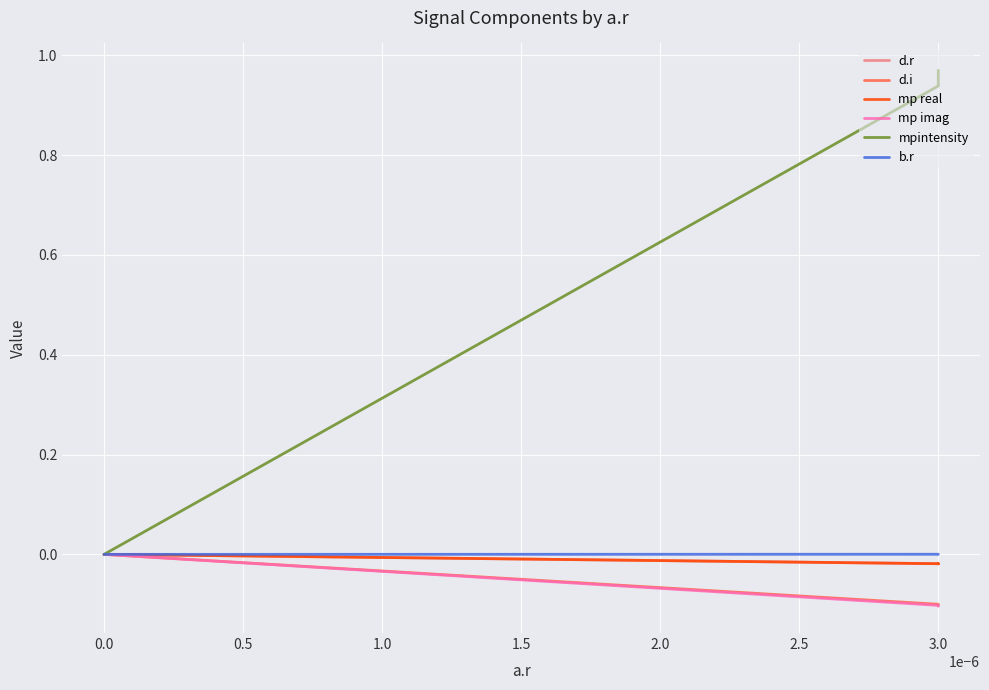

Which series has the largest total across all categories?

mpintensity